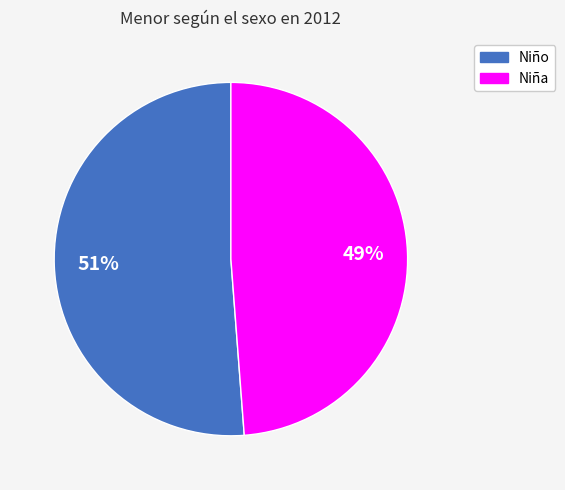

How many segments does this pie chart have?

2